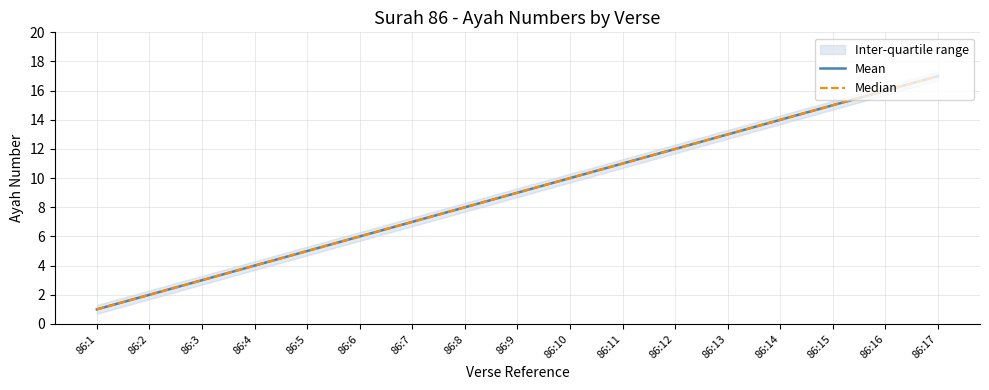

True or false: Median has more than 0 points higher than both neighbors.

False